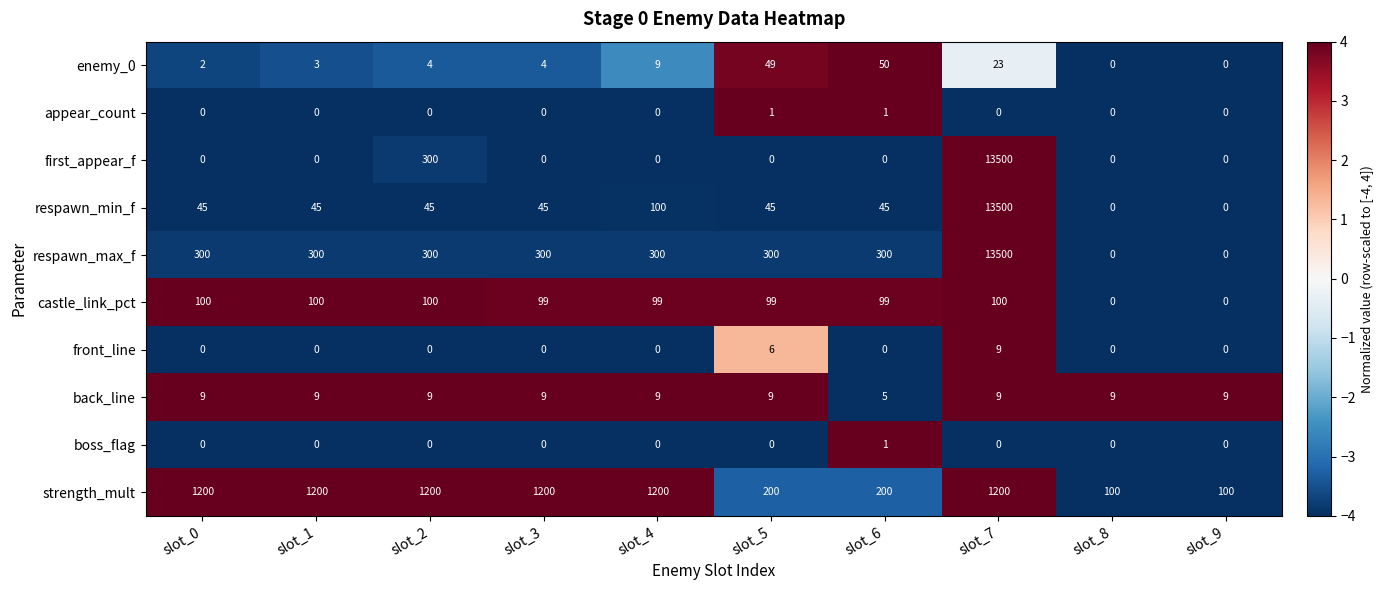

At which category is the sum across all series the highest?

slot_7